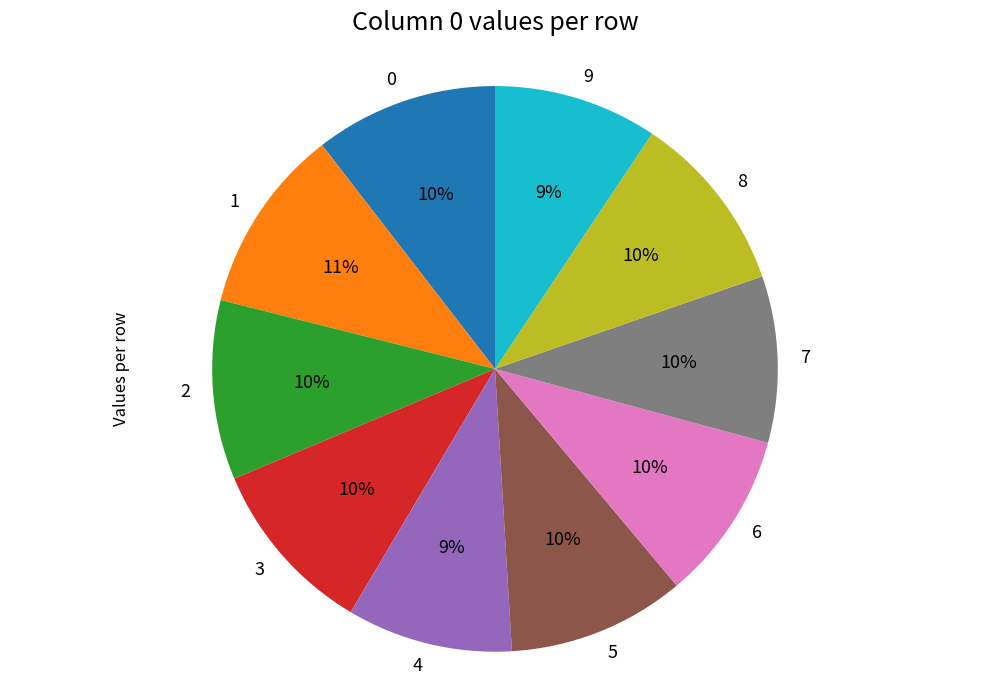

How many slices are in this pie chart?

10